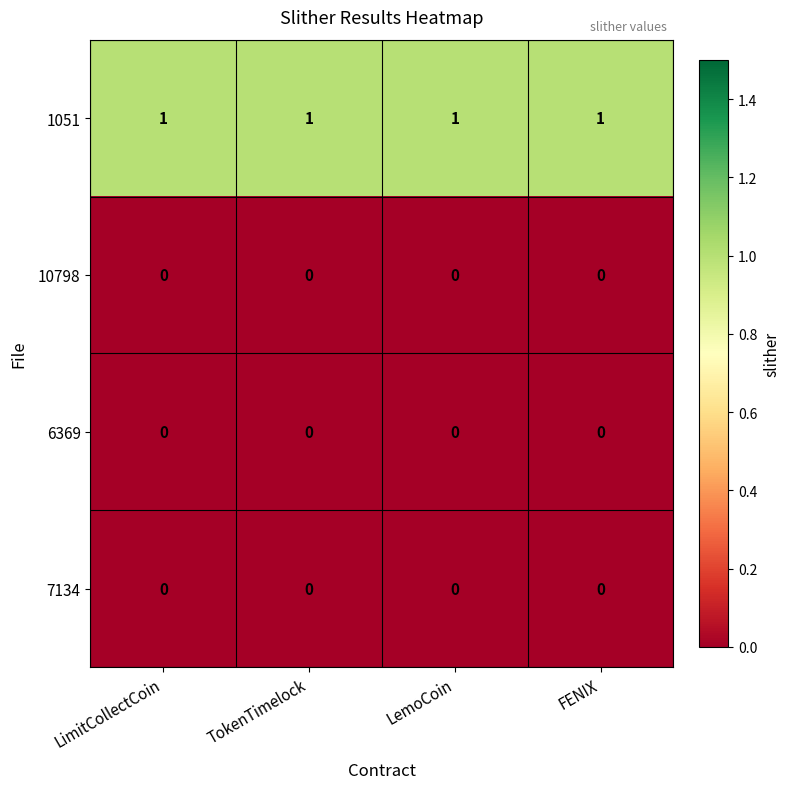

Which series has the largest total across all categories?

1051